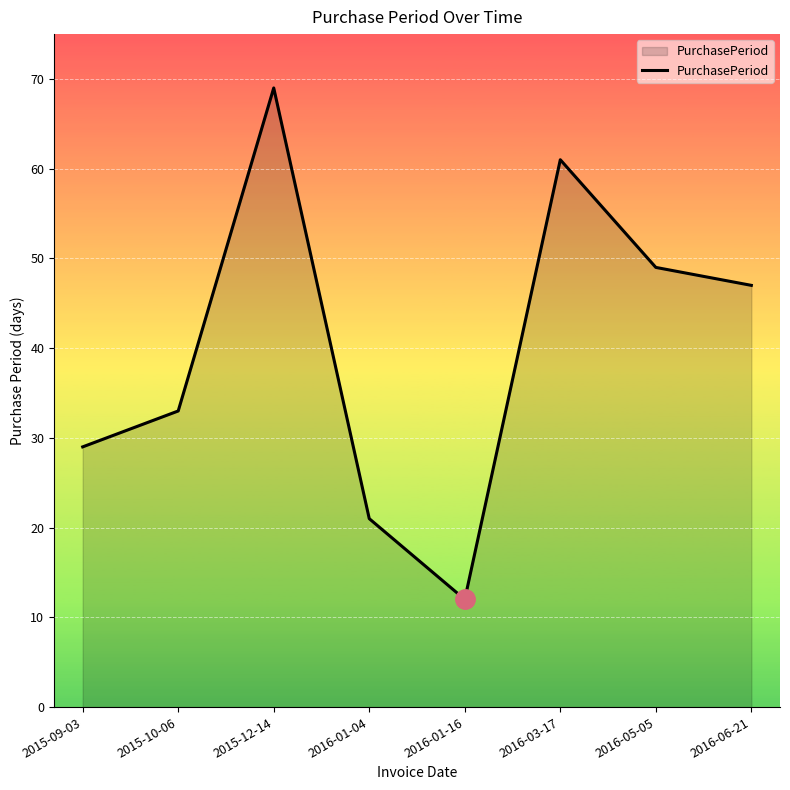

Where is the first local minimum?

2016-01-16